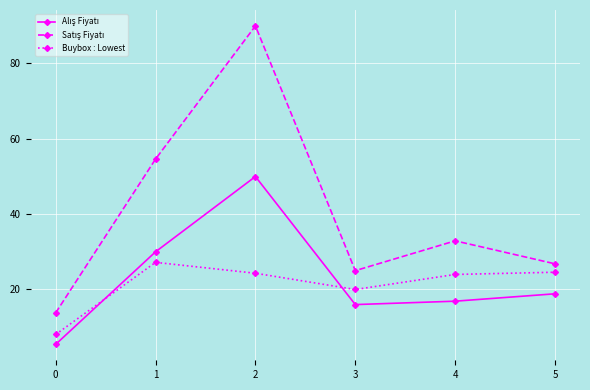

What is the difference between the maximum and minimum values in the Buybox : Lowest series?

19.1